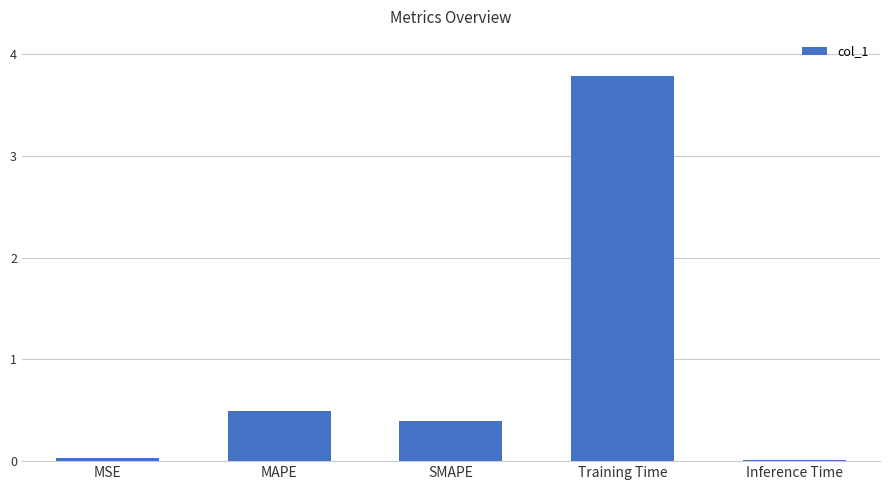

What is the difference between the maximum and minimum values?

3.8